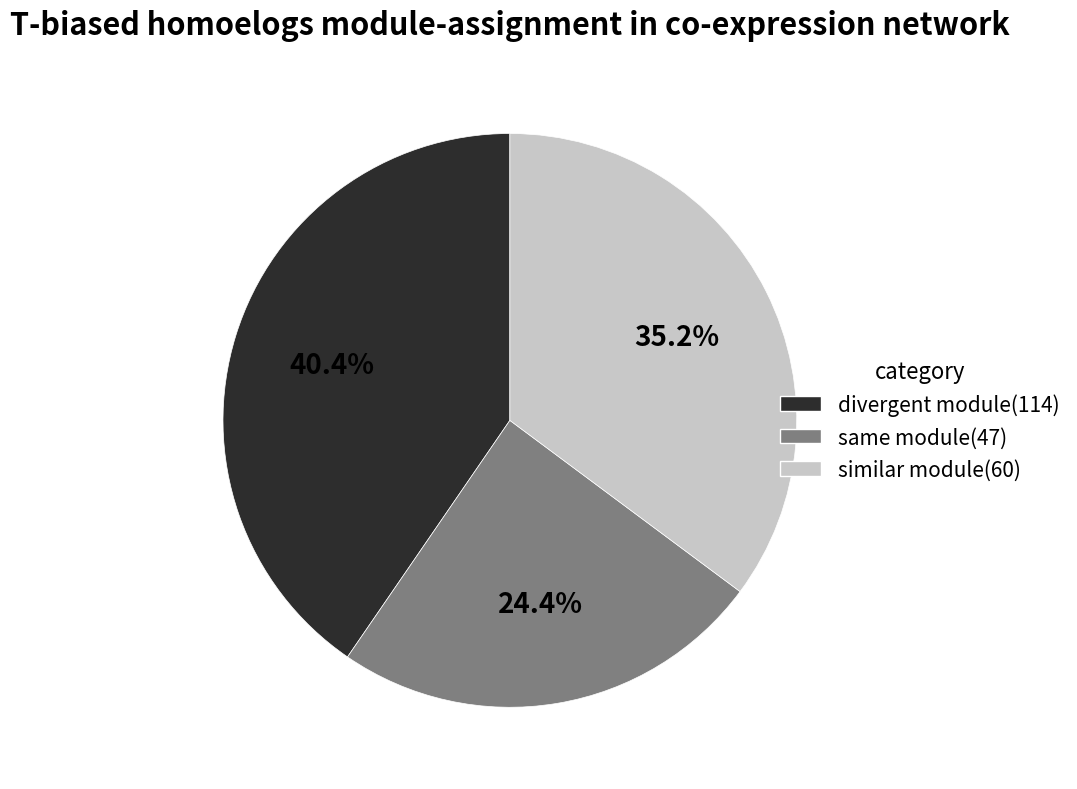

Is there any slice that represents more than half of the pie?

No